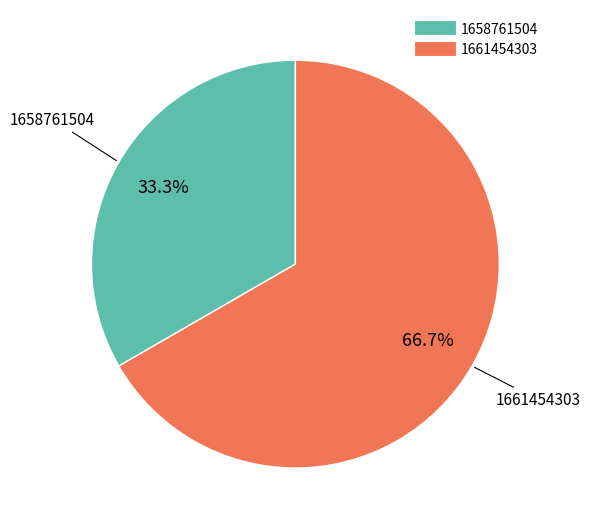

Is there a majority slice in this chart?

Yes